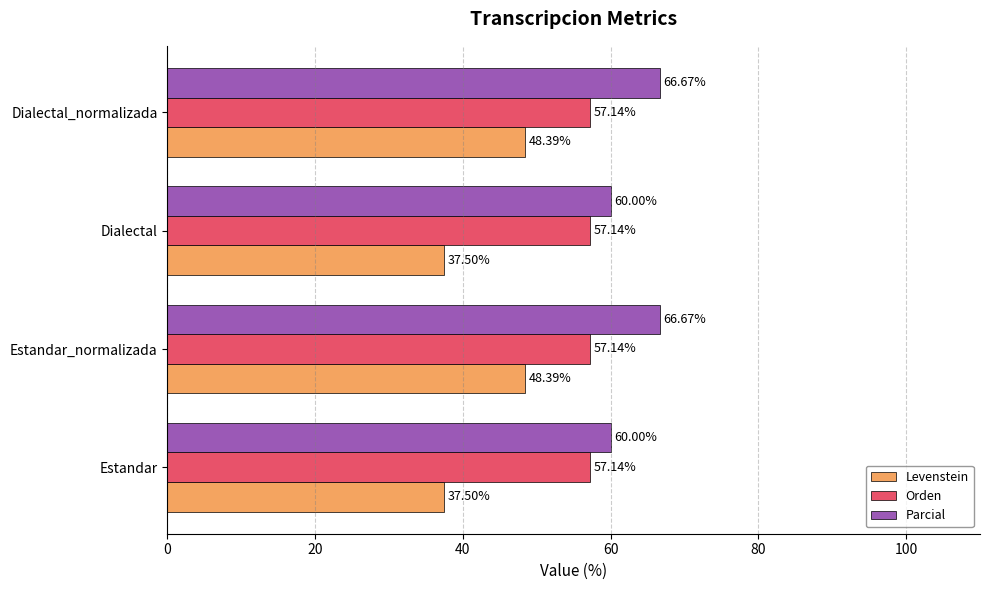

Between Estandar and Estandar_normalizada, which series saw the biggest shift?

Levenstein